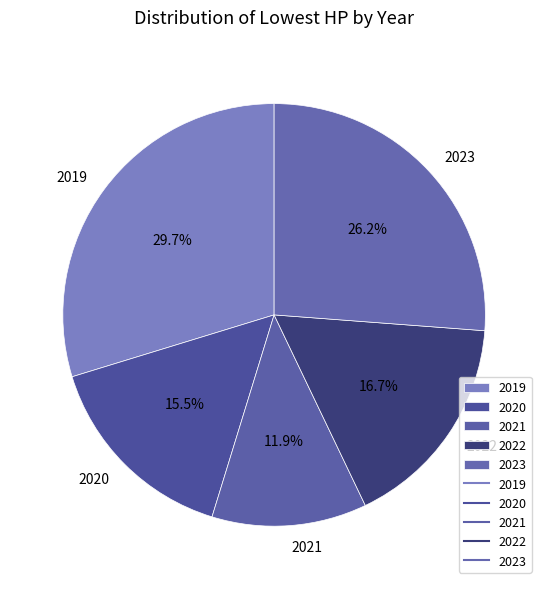

To the nearest percent, what is the combined percentage of 2019 and 2020?

45%